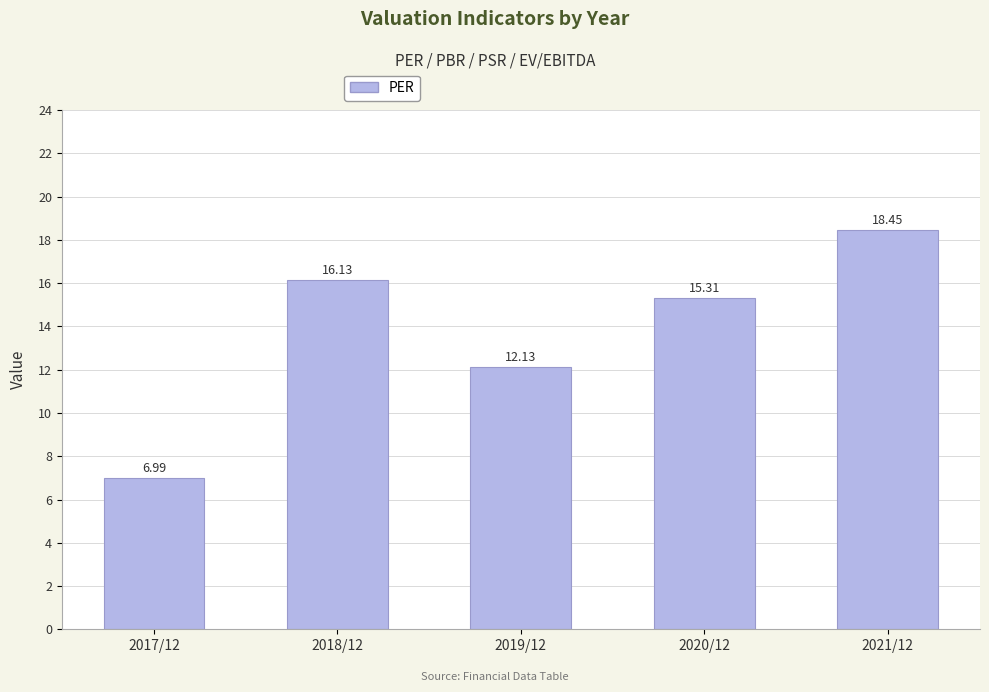

Which category has the lowest value across all series?

2017/12